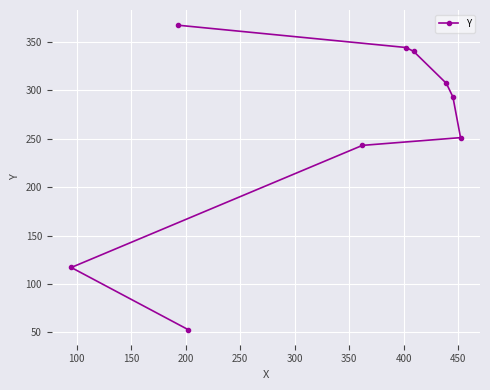

What is the difference between the maximum and minimum values?

314